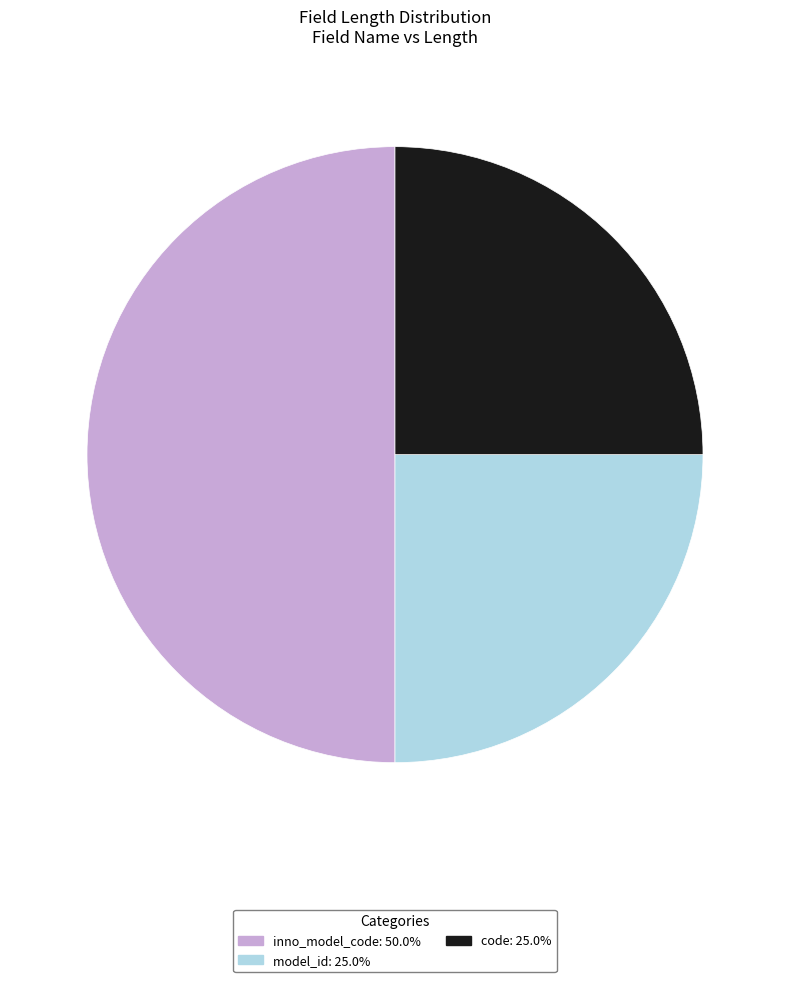

Which category has the biggest portion of the pie?

inno_model_code